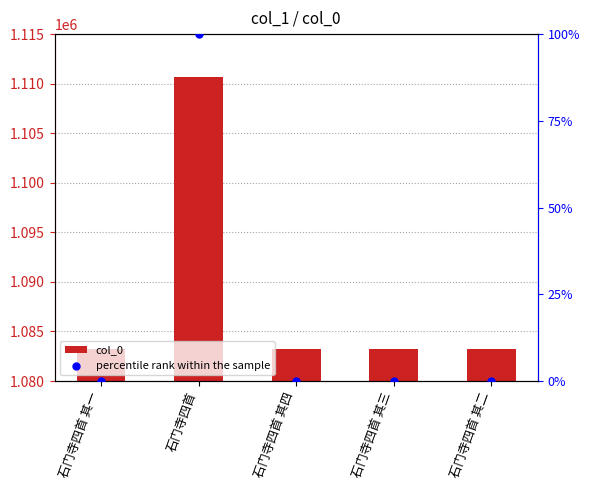

Which series reaches the maximum Y coordinate?

col_0